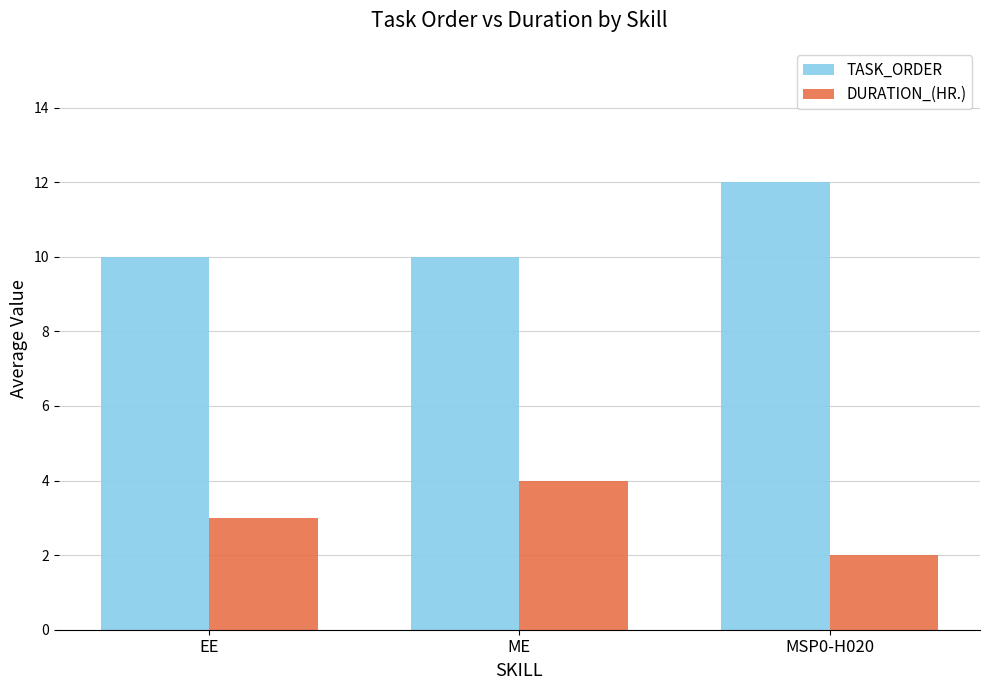

Rank the series at MSP0-H020 from lowest to highest value.

DURATION_(HR.), TASK_ORDER